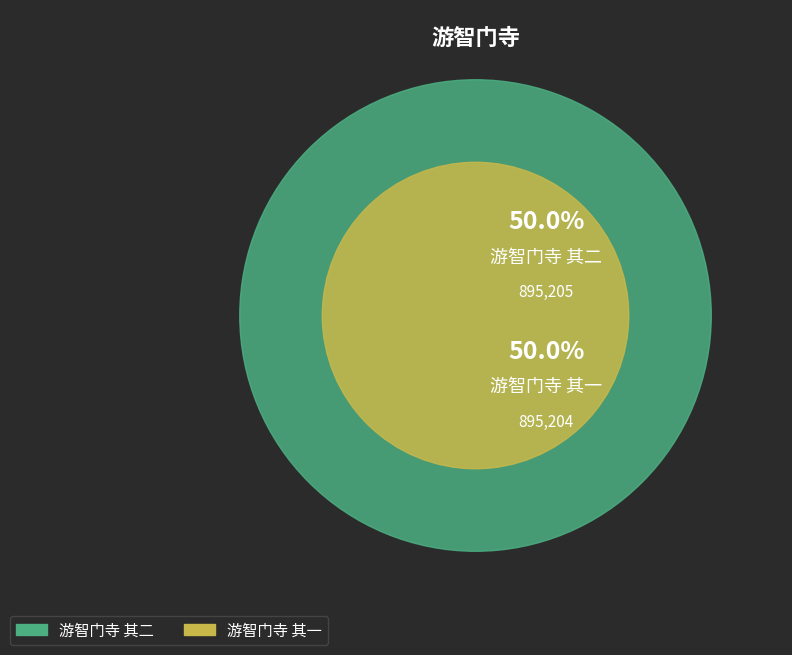

To the nearest percent, what percentage of the pie is 游智门寺 其二?

50%